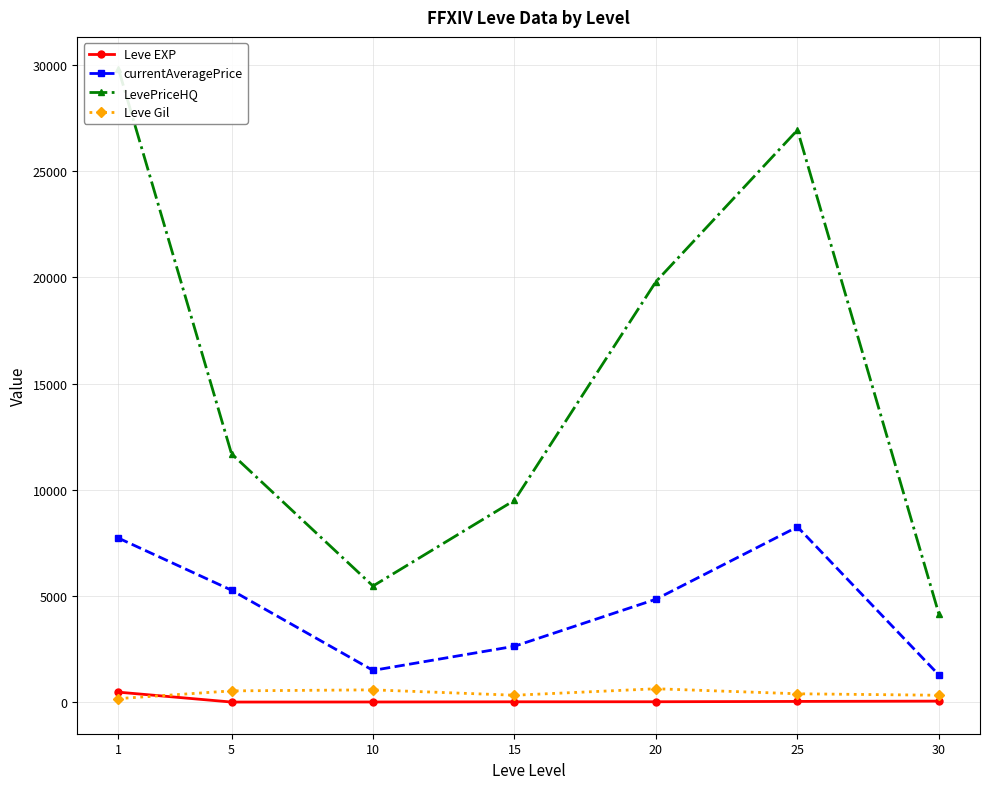

Reading left to right, transcribe all the data shown in this chart.

Leve EXP: 1=468.5	5=2.3	10=5.3	15=14.2	20=16.3	25=31.8	30=45.5
currentAveragePrice: 1=7724.1	5=5269.4	10=1492.3	15=2629.6	20=4844.5	25=8250.3	30=1272.0
LevePriceHQ: 1=29830.4	5=11694.3	10=5466.2	15=9501.5	20=19799.8	25=26935.9	30=4134.4
Leve Gil: 1=163.5	5=528.3	10=576.7	15=323.3	20=628.3	25=391.7	30=322.5